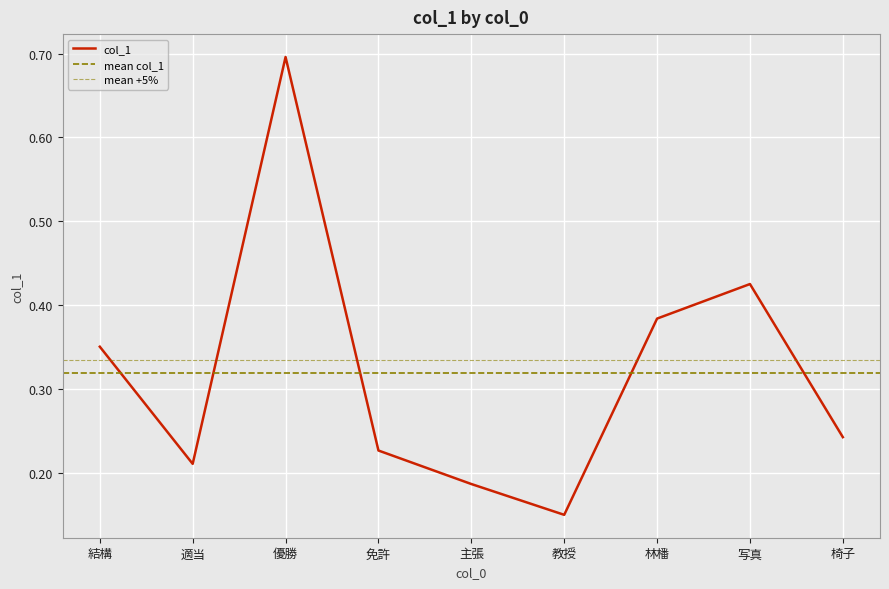

What is the maximum value shown in the chart?

0.7